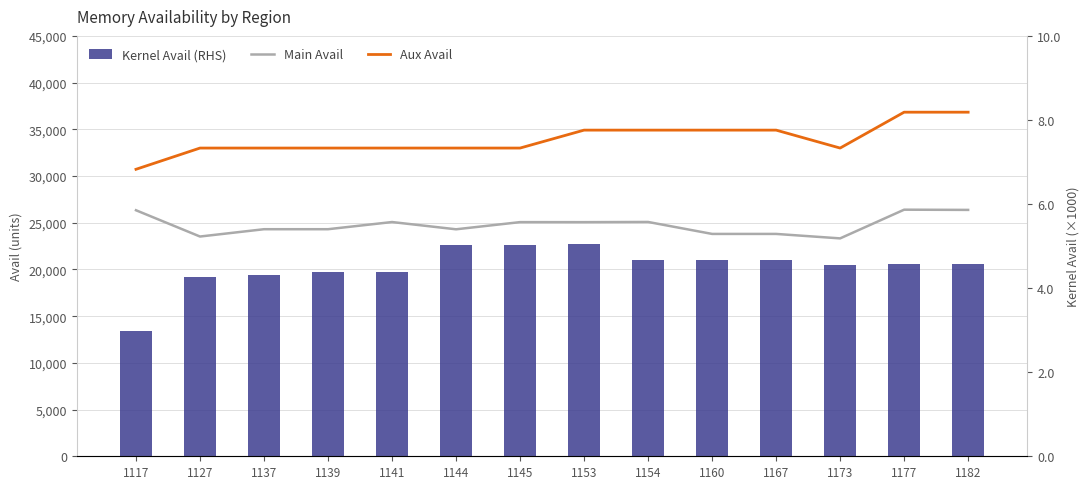

What is the difference between the maximum and second lowest values in the Main Avail series?

2873.0